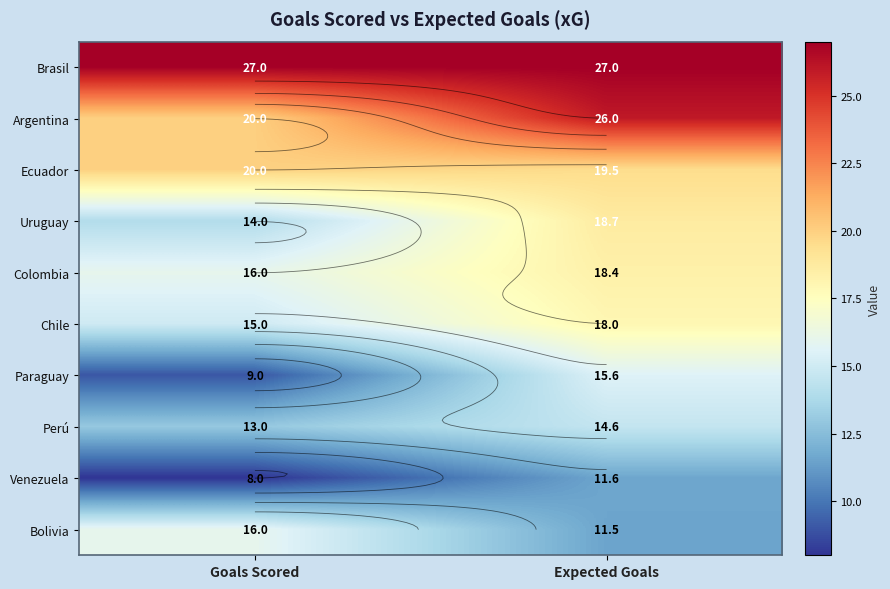

Which series has the largest range (max minus min)?

Paraguay